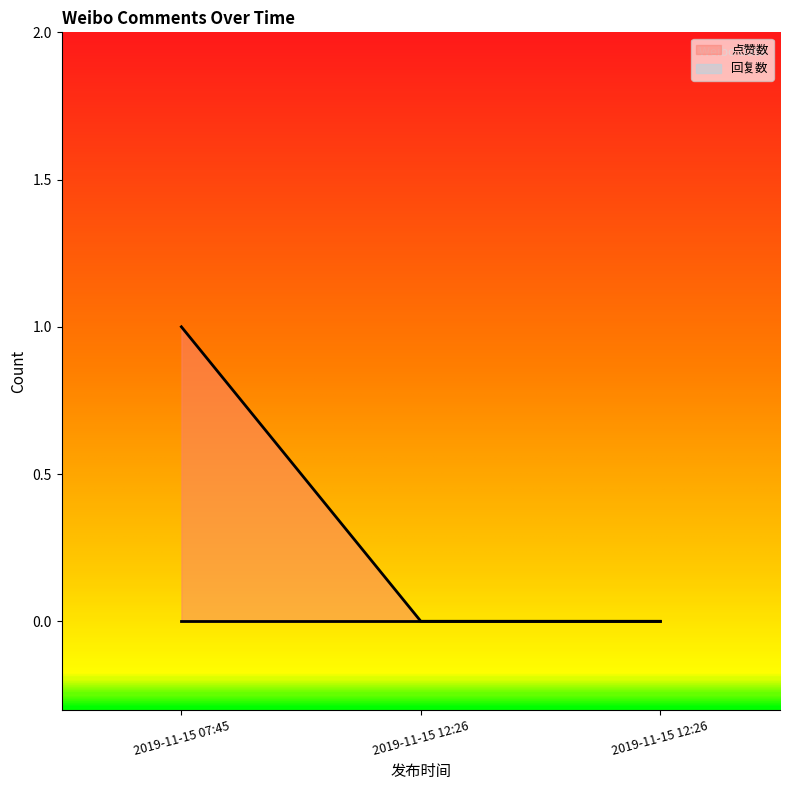

What is the difference between the maximum and minimum values?

1